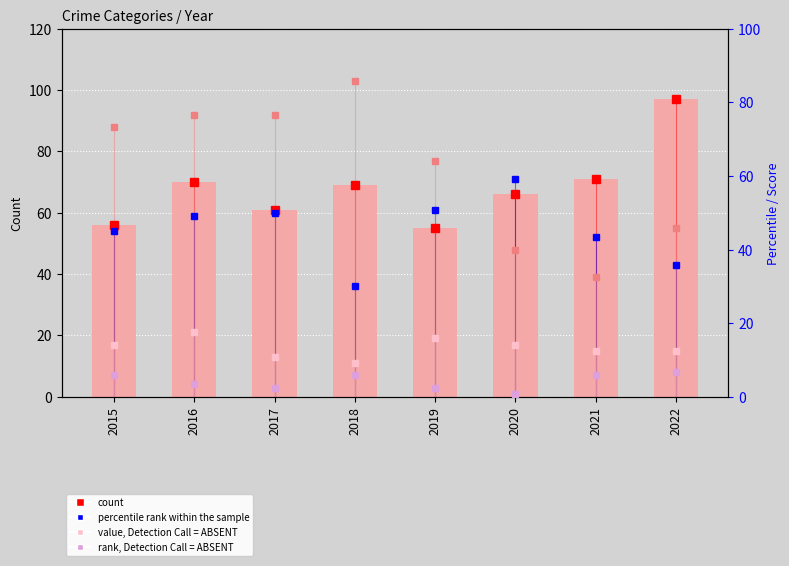

What is the total value across all series at 2021?

153.3